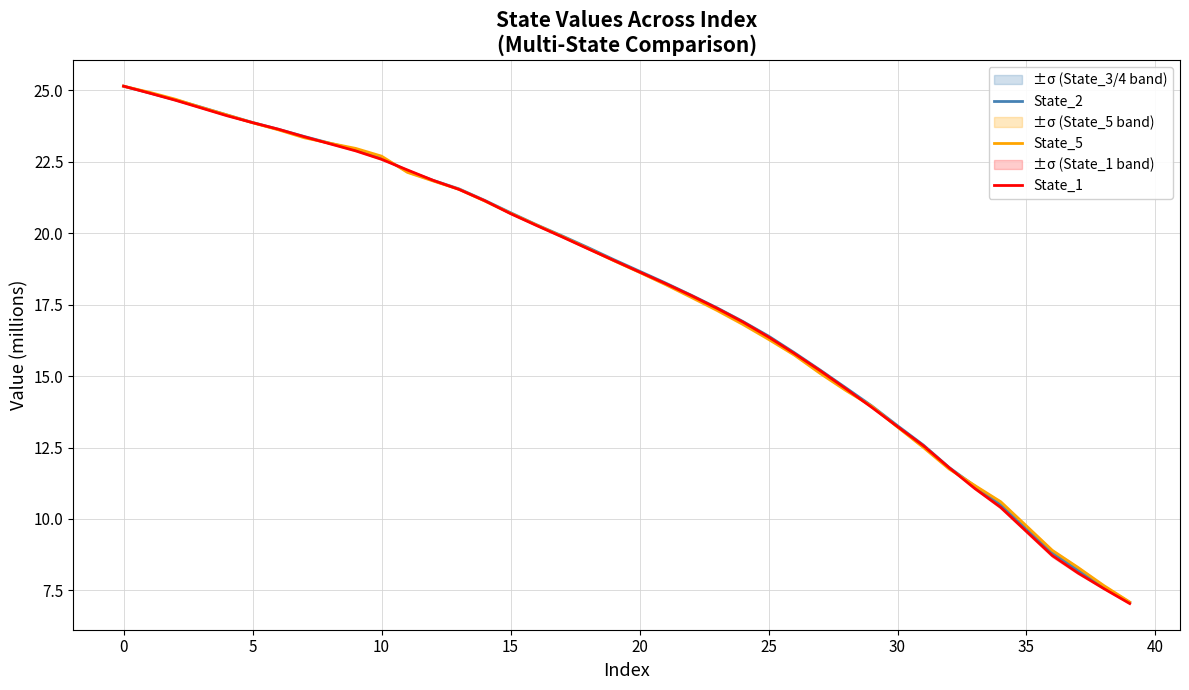

How many values in the State_2 series are below 19?

20